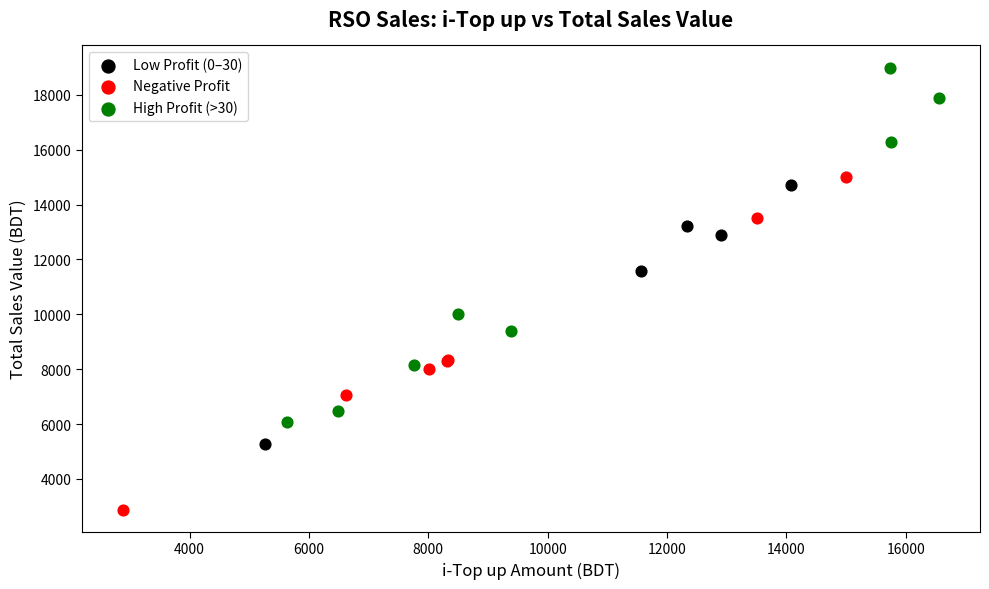

Which series has the largest Y range (max minus min)?

High Profit (>30)